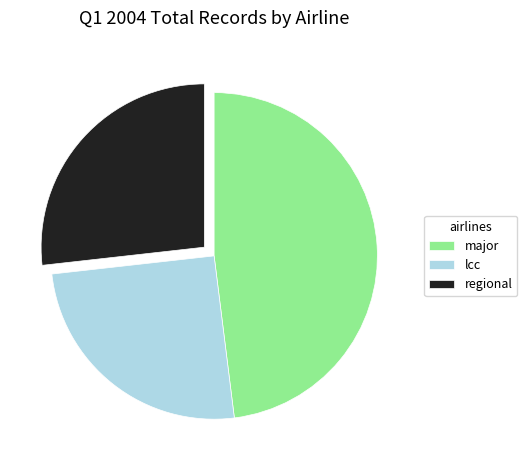

Is lcc the majority of the pie?

No